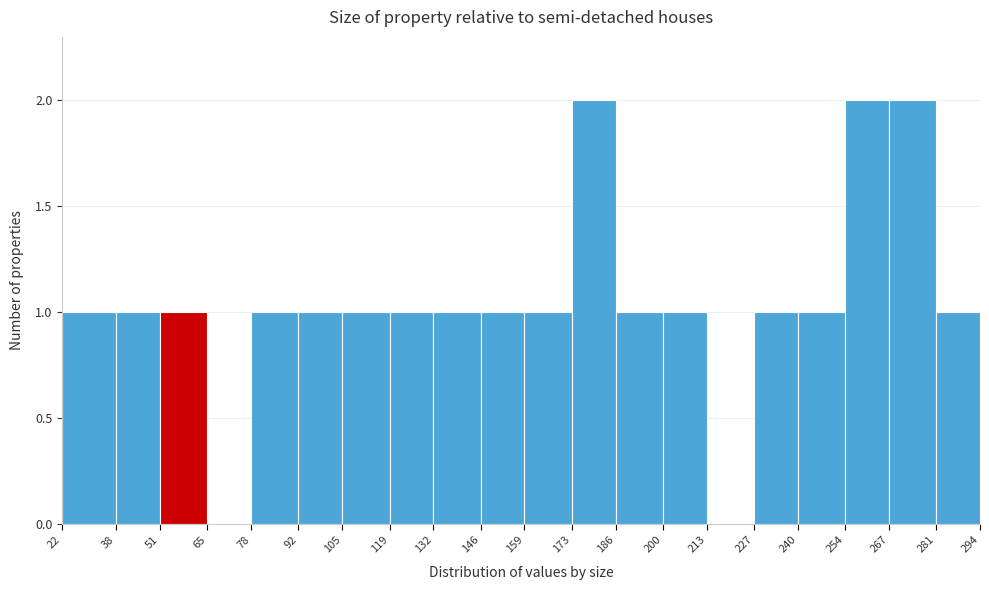

Reading left to right, transcribe this chart: for each bar, give the range it covers on the x-axis and its height. The values are not printed on the chart, so give them approximately, as read against the axis.

22 to 38: 1
38 to 51: 1
51 to 65: 1
65 to 78: 0
78 to 92: 1
92 to 105: 1
105 to 119: 1
119 to 132: 1
132 to 146: 1
146 to 159: 1
159 to 173: 1
173 to 186: 2
186 to 200: 1
200 to 213: 1
213 to 227: 0
227 to 240: 1
240 to 254: 1
254 to 267: 2
267 to 281: 2
281 to 294: 1